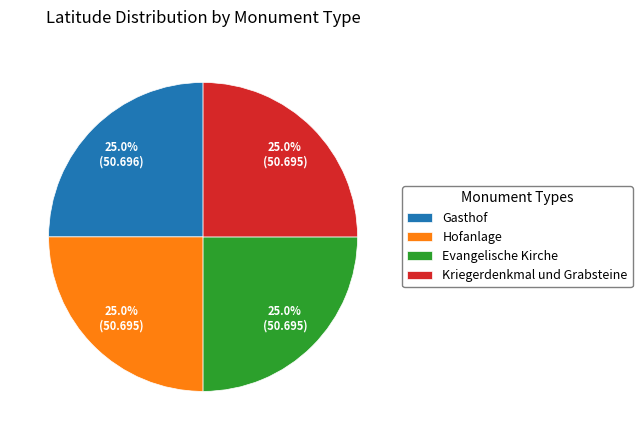

To the nearest percent, what portion does Gasthof represent?

25%